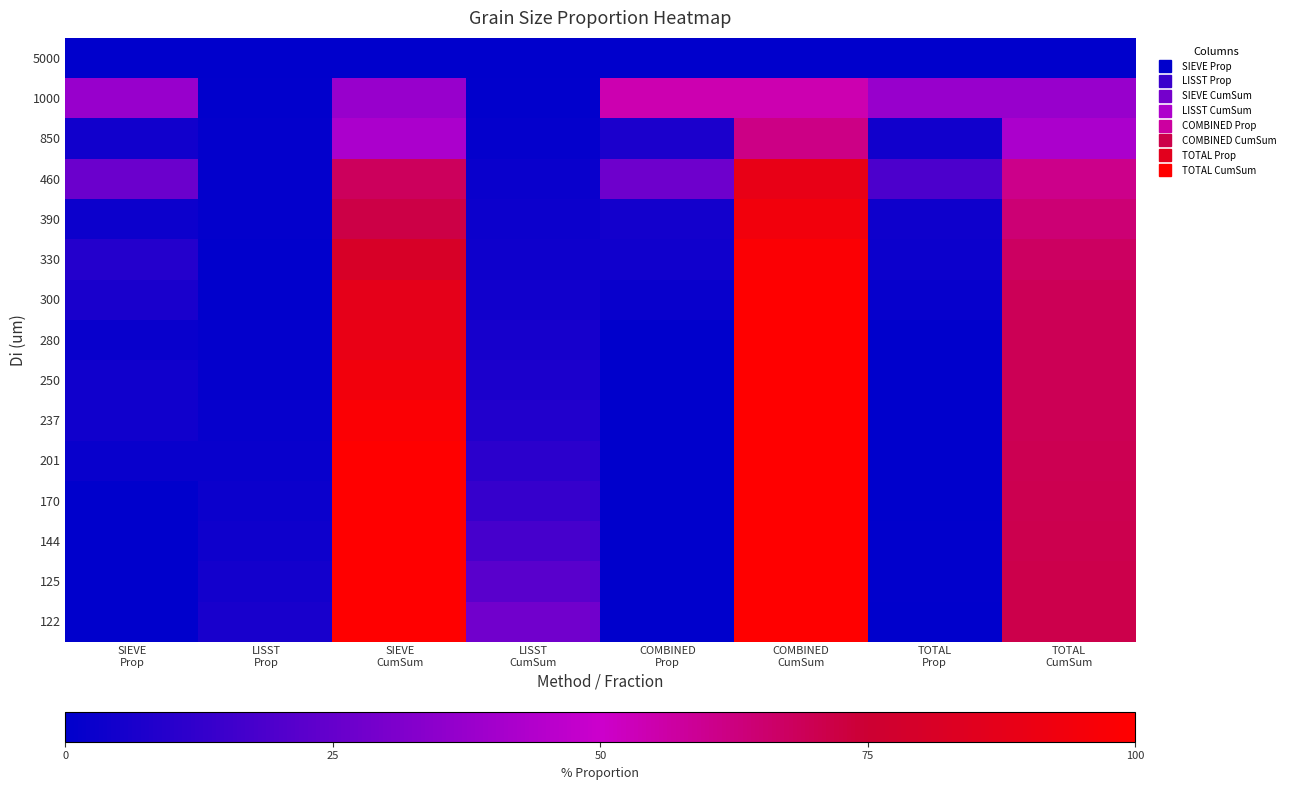

At how many categories does at least one series exceed 8?

7